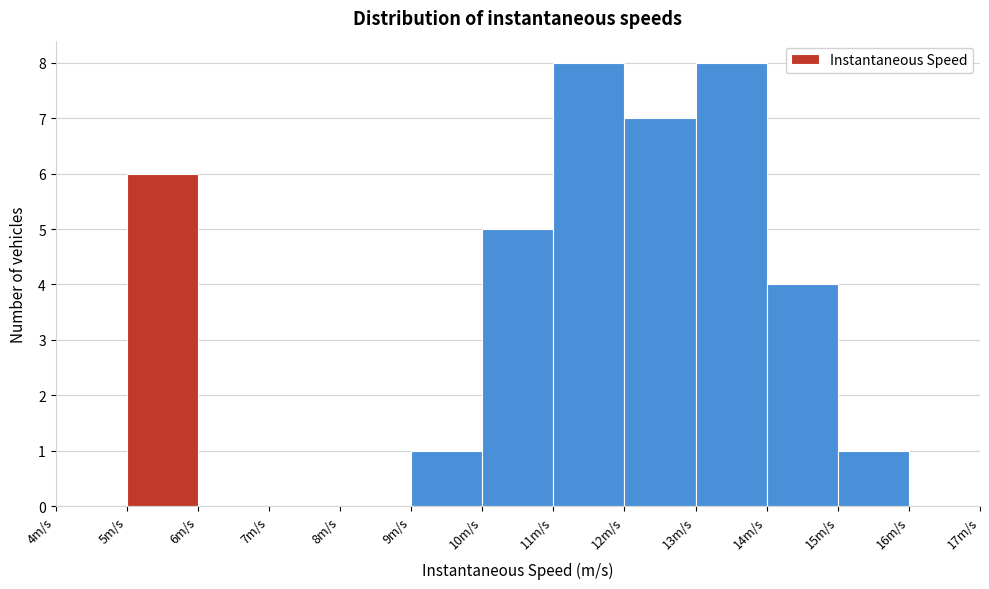

How tall is the bar that spans 12 to 13 on the x-axis? The values are not printed on the chart, so give them approximately, as read against the axis.

7